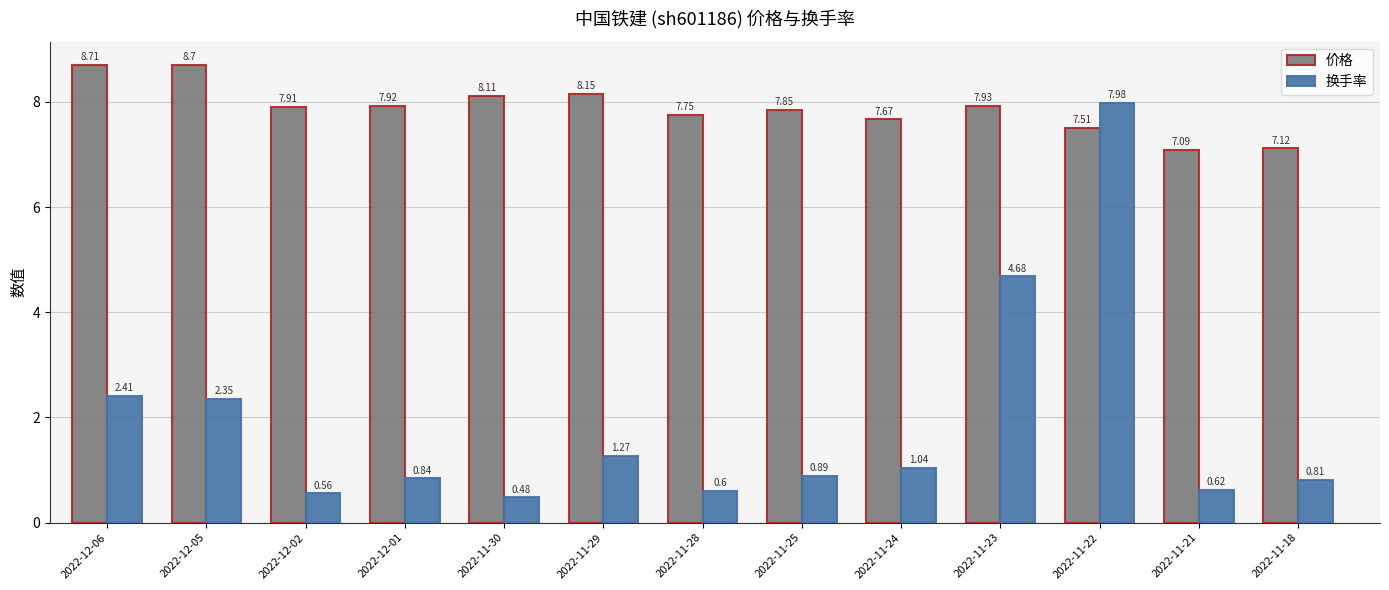

What is the average value of the 换手率 series?

1.9